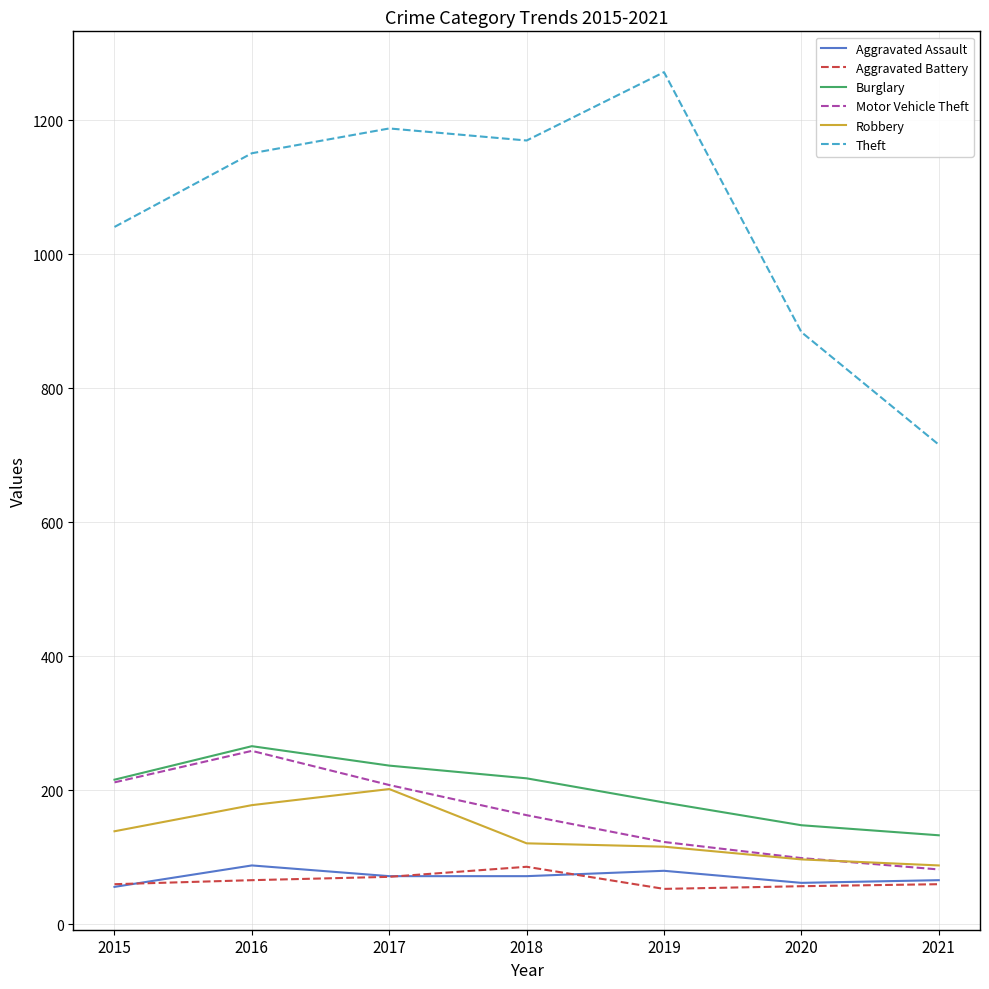

How many lines are shown in the chart?

6